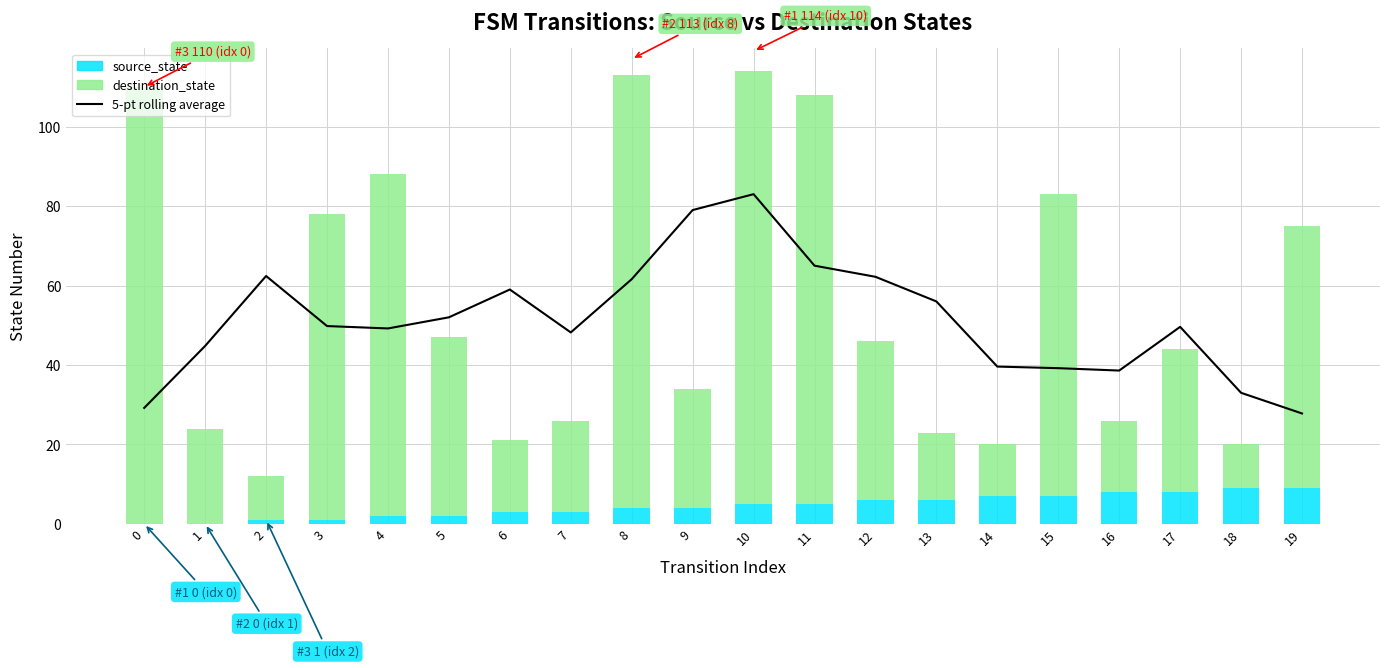

What are all the series names shown in the legend?

5-pt rolling average, source_state, destination_state